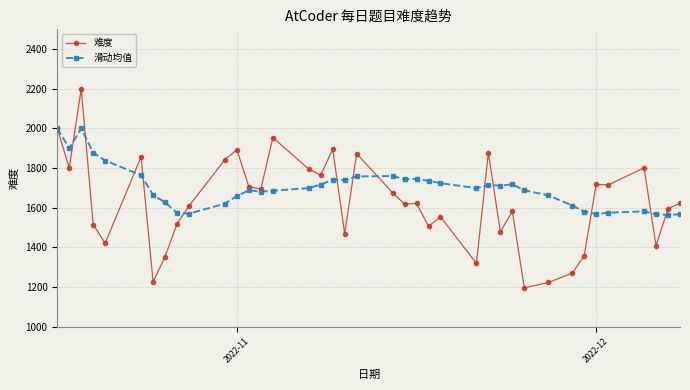

Which series has the largest total across all categories?

滑动均值